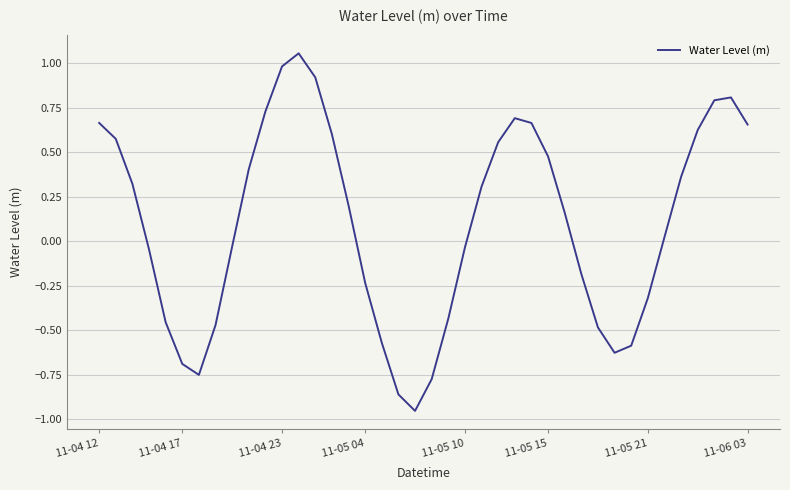

What is the difference between the maximum and minimum values?

2.0